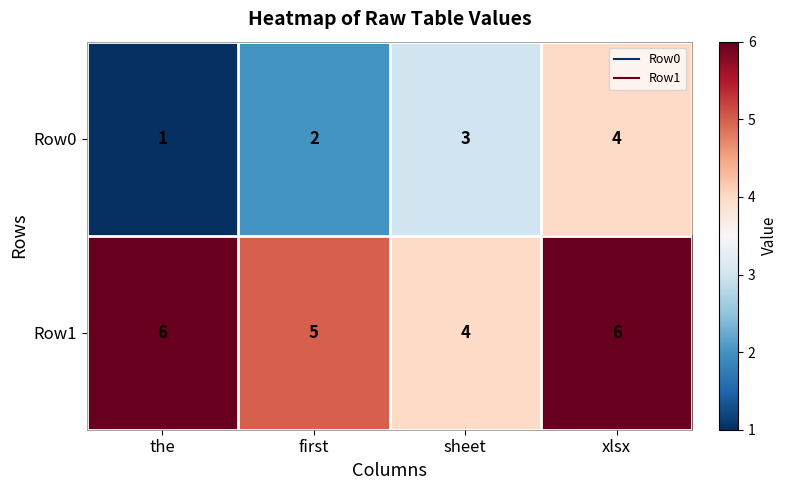

Which series has the largest total across all categories?

Row1